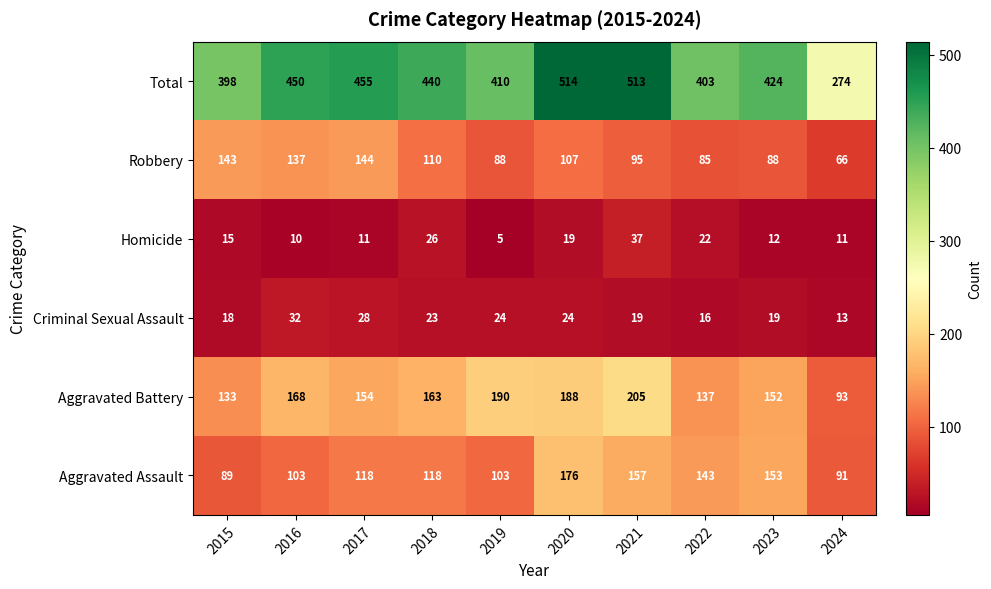

Rank the series by their maximum value, from highest to lowest.

Total, Aggravated Battery, Aggravated Assault, Robbery, Homicide, Criminal Sexual Assault